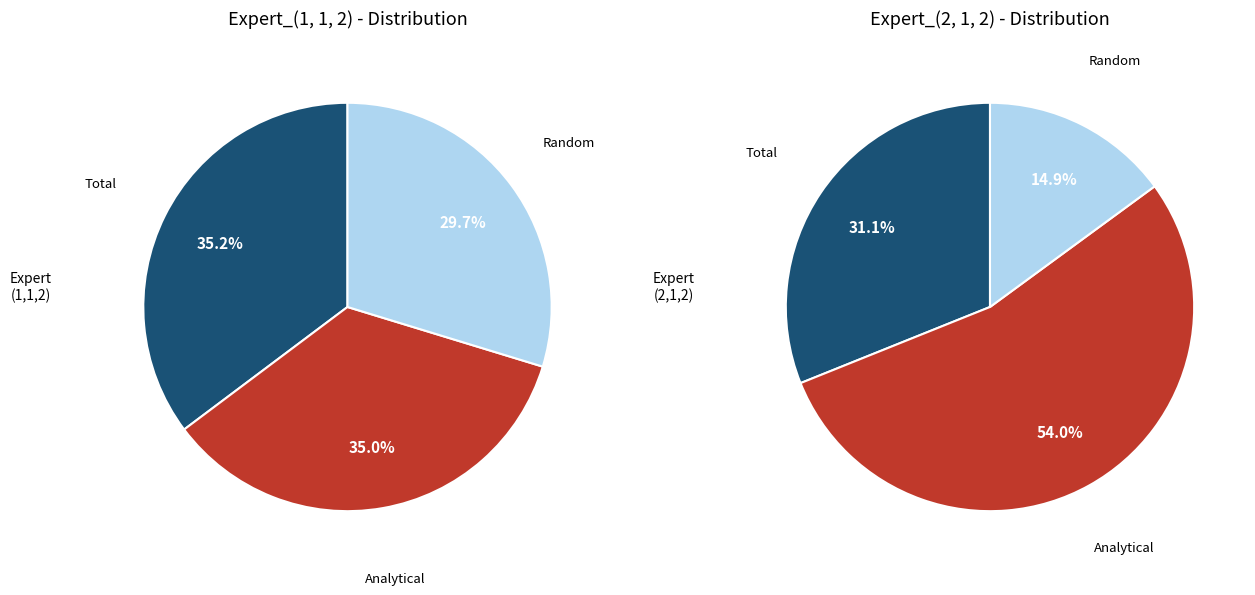

Which has a higher value, Analytical or Total?

Total